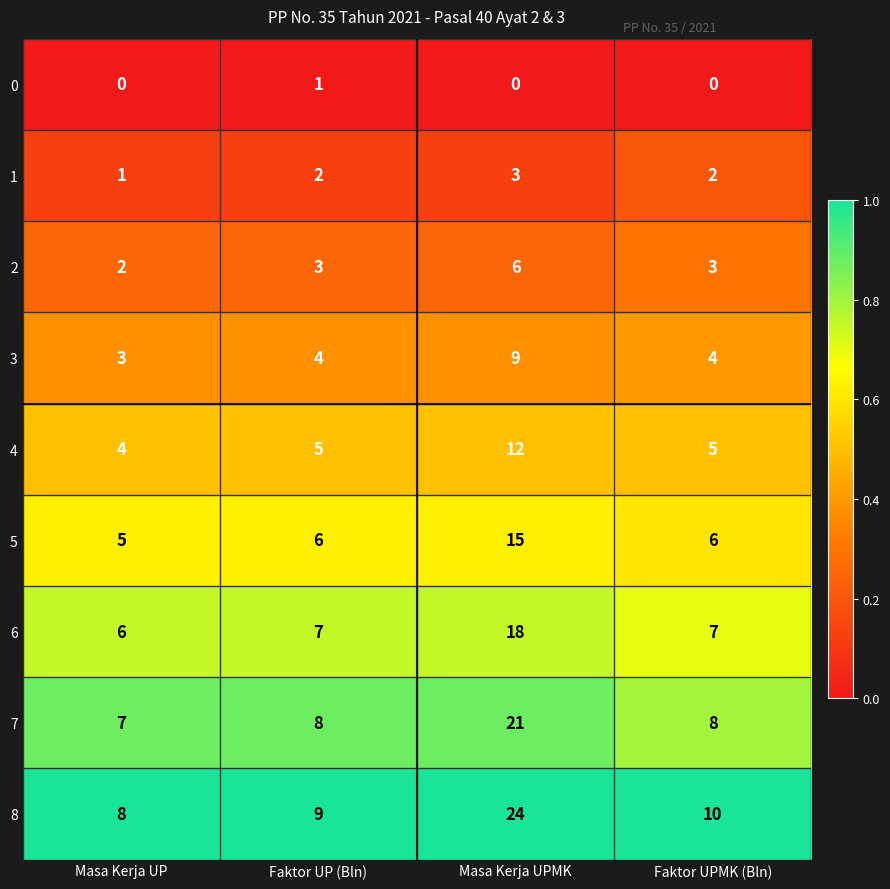

What is the difference between the highest and lowest values at Faktor UP (Bln)?

8